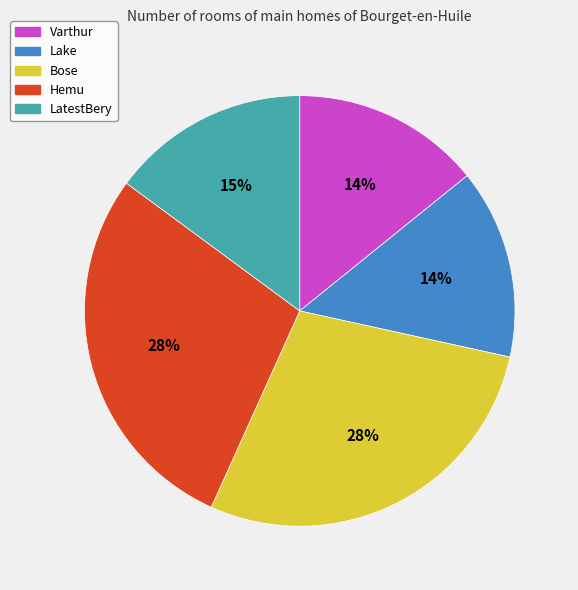

The LatestBery slice represents 1% of the pie. True or false?

False